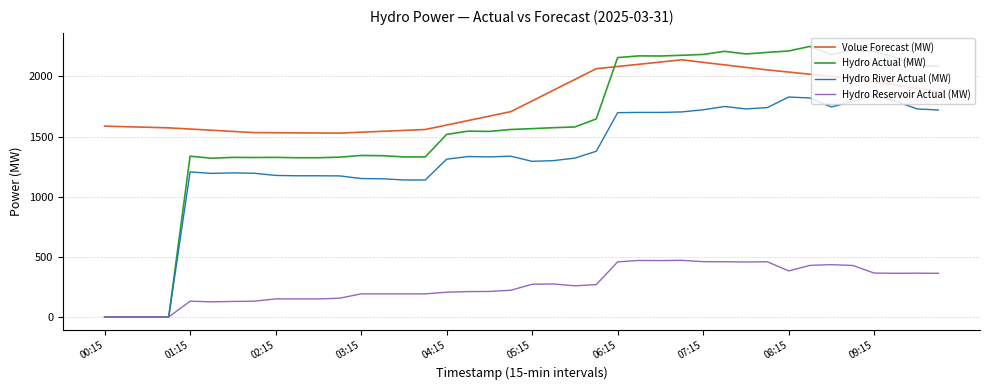

List the series in order of their peak value, highest first.

Hydro Actual (MW), Volue Forecast (MW), Hydro River Actual (MW), Hydro Reservoir Actual (MW)